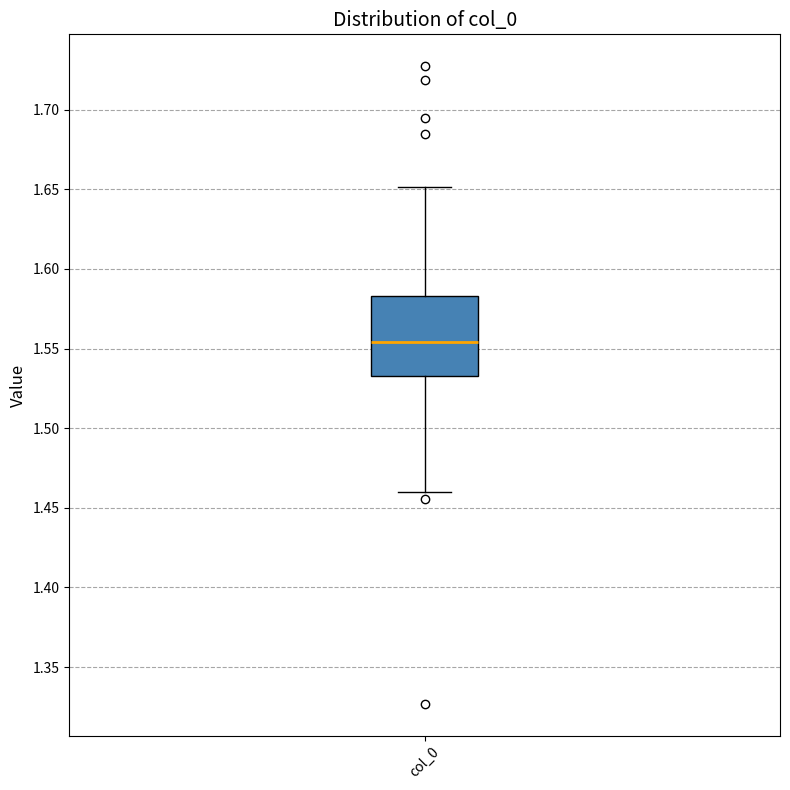

Read this box plot against the y-axis: the position of the median line, the range covered by the box, and the ends of both whiskers. The values are not printed on the chart, so give them approximately, as read against the axis.

median 1.555, box 1.535 to 1.585, whiskers 1.460 to 1.650